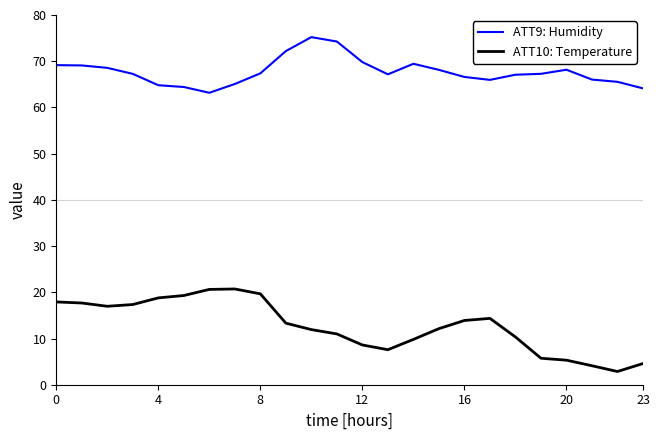

What is the minimum value for ATT10: Temperature?

2.9